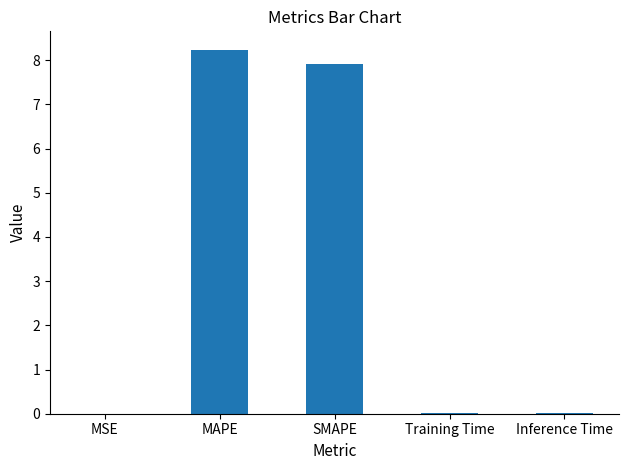

True or false: the data shows 0.0 at MSE.

True